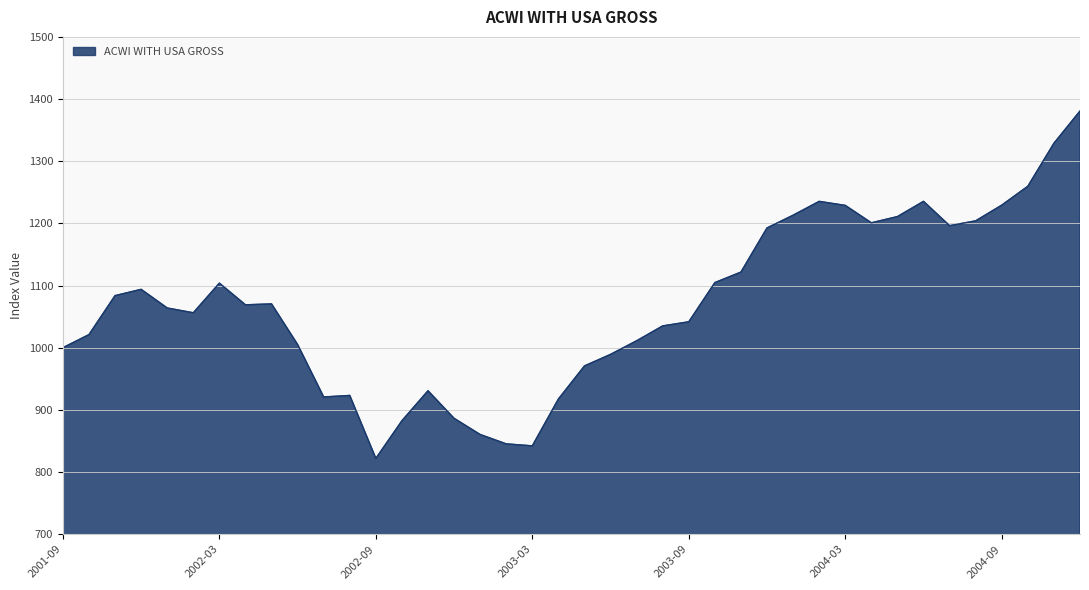

What is the minimum value shown in the chart?

821.9